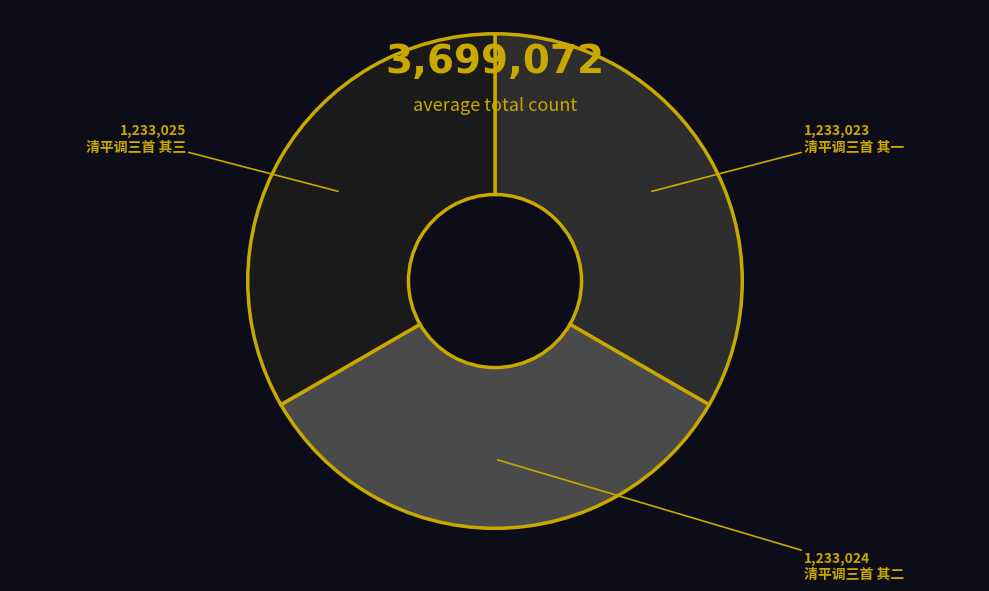

True or false: 清平调三首 其一 accounts for 33% of the total.

True